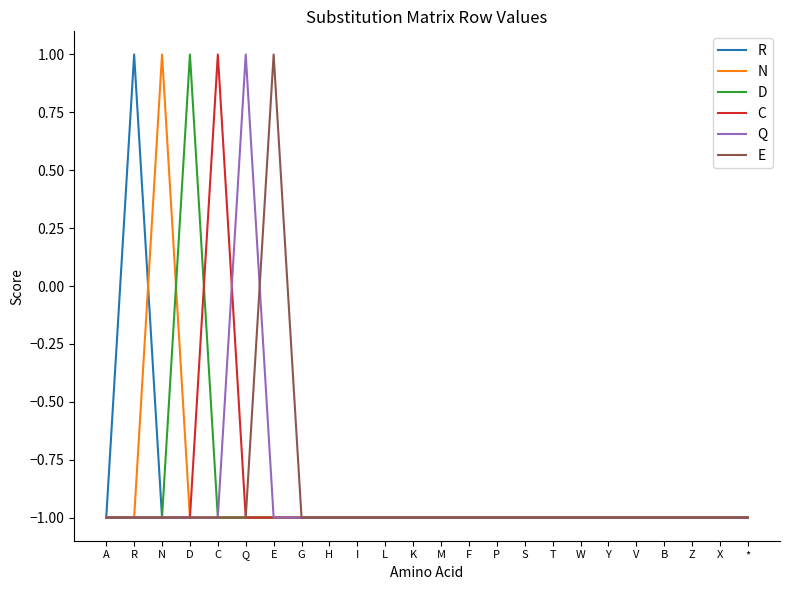

What is the maximum value for E?

1